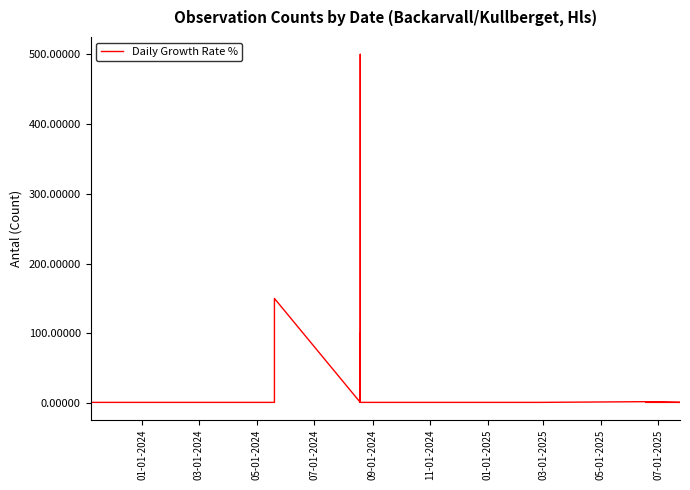

Where is the data nearest to the value 250?

05-01-2024